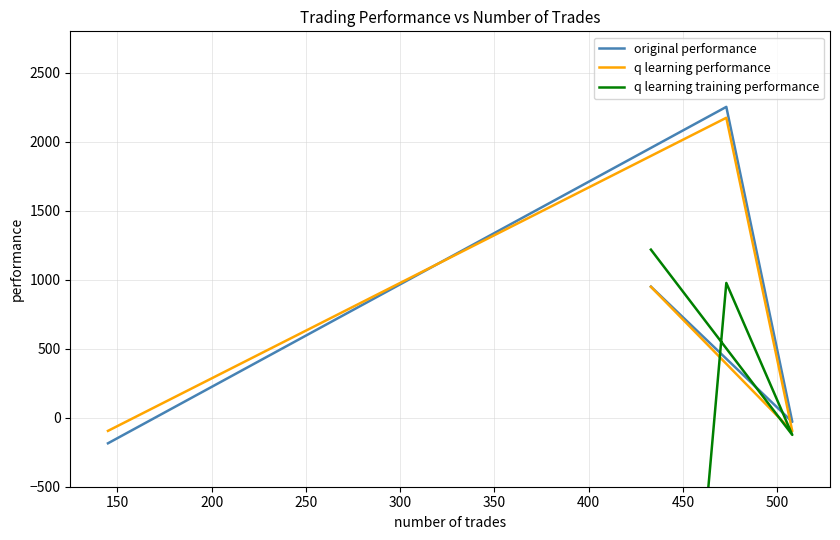

How many values in q learning performance are below zero?

2